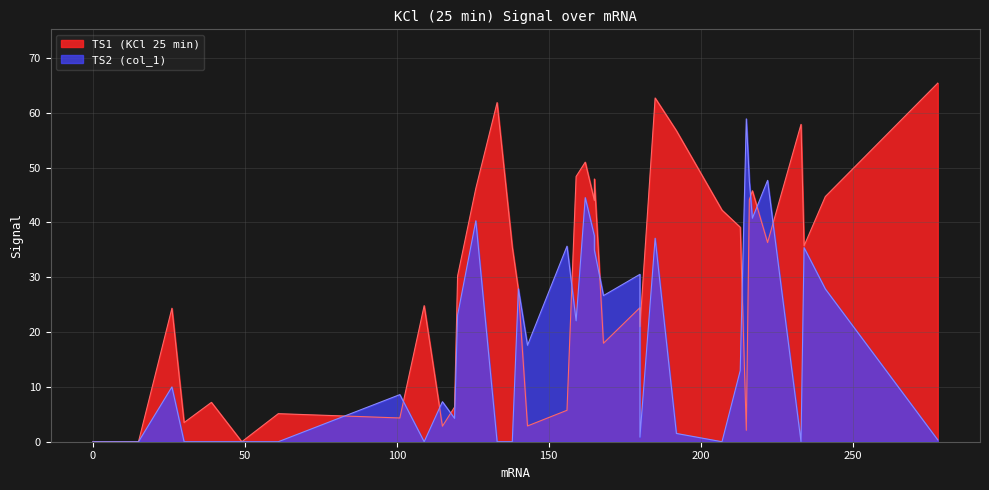

At which label does TS1 (KCl 25 min) first exceed 27?

120